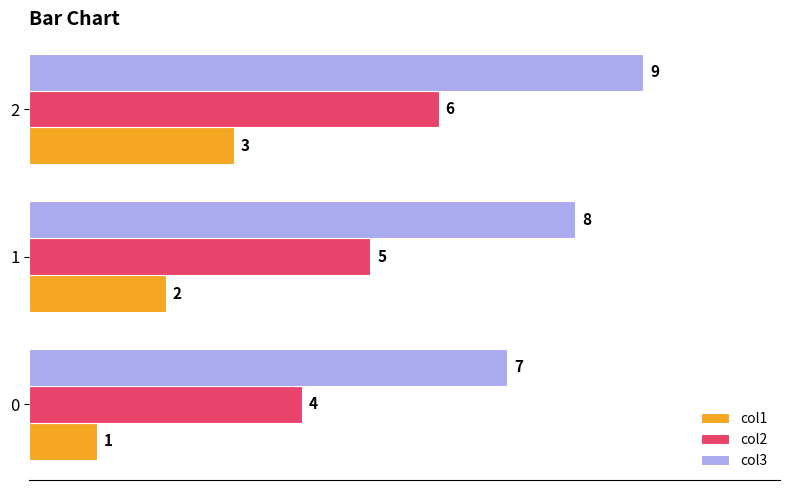

What is the sum of all col2 values?

15